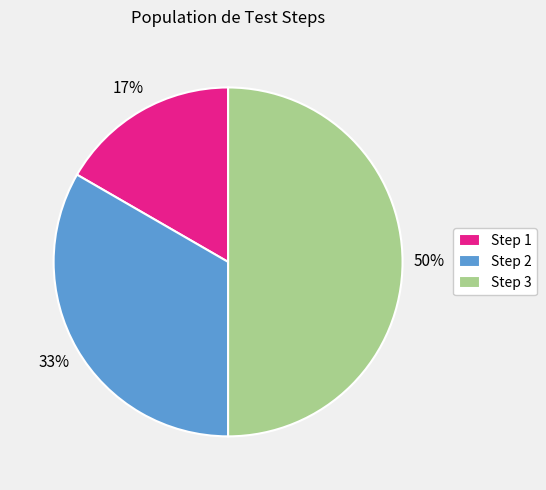

Which slice is the smallest?

Step 1